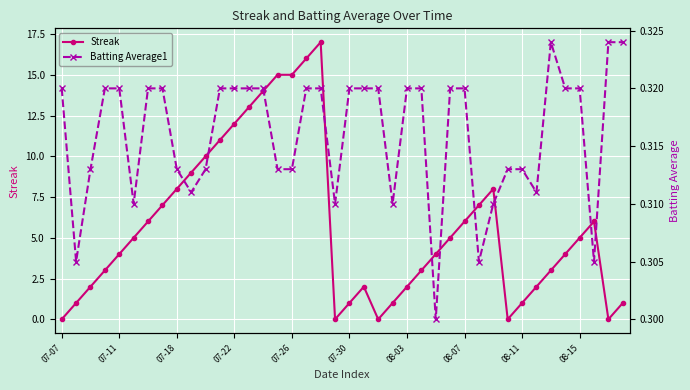

How many intersections are there between Batting Average1 and Streak?

9